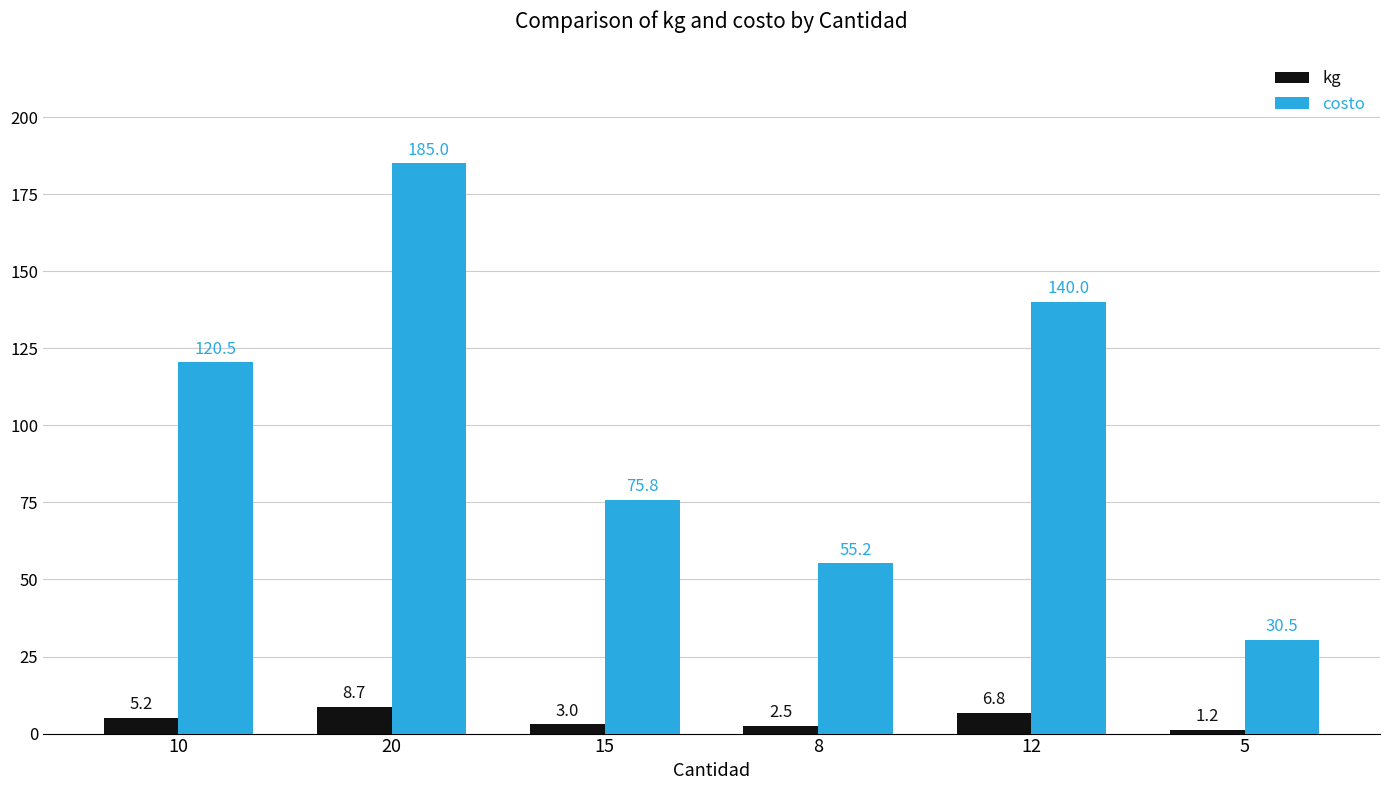

Which category has the lowest value in the costo series?

5